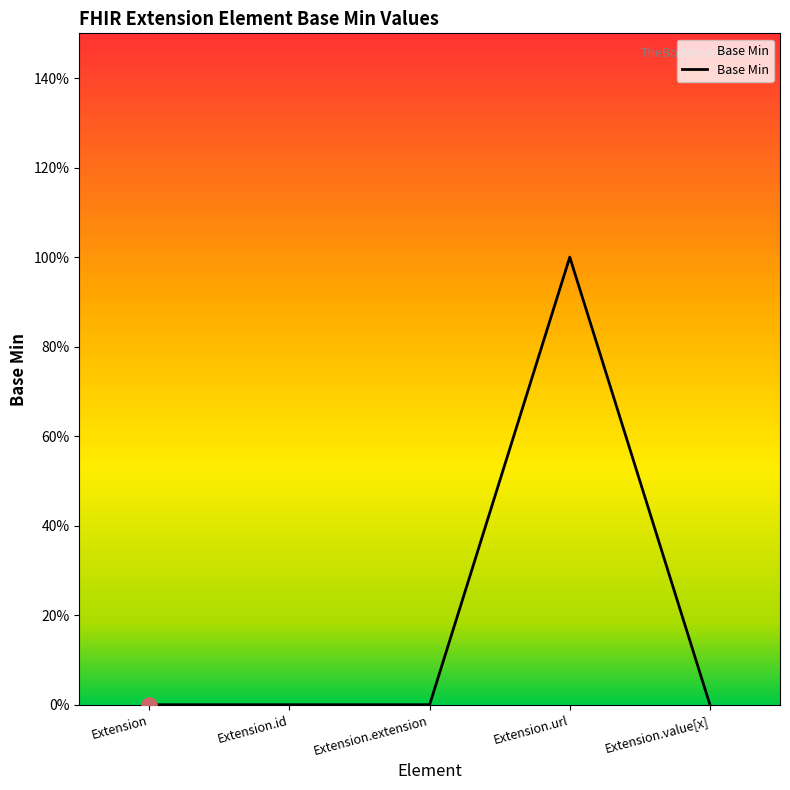

What is the change in value from Extension to Extension.url?

+1